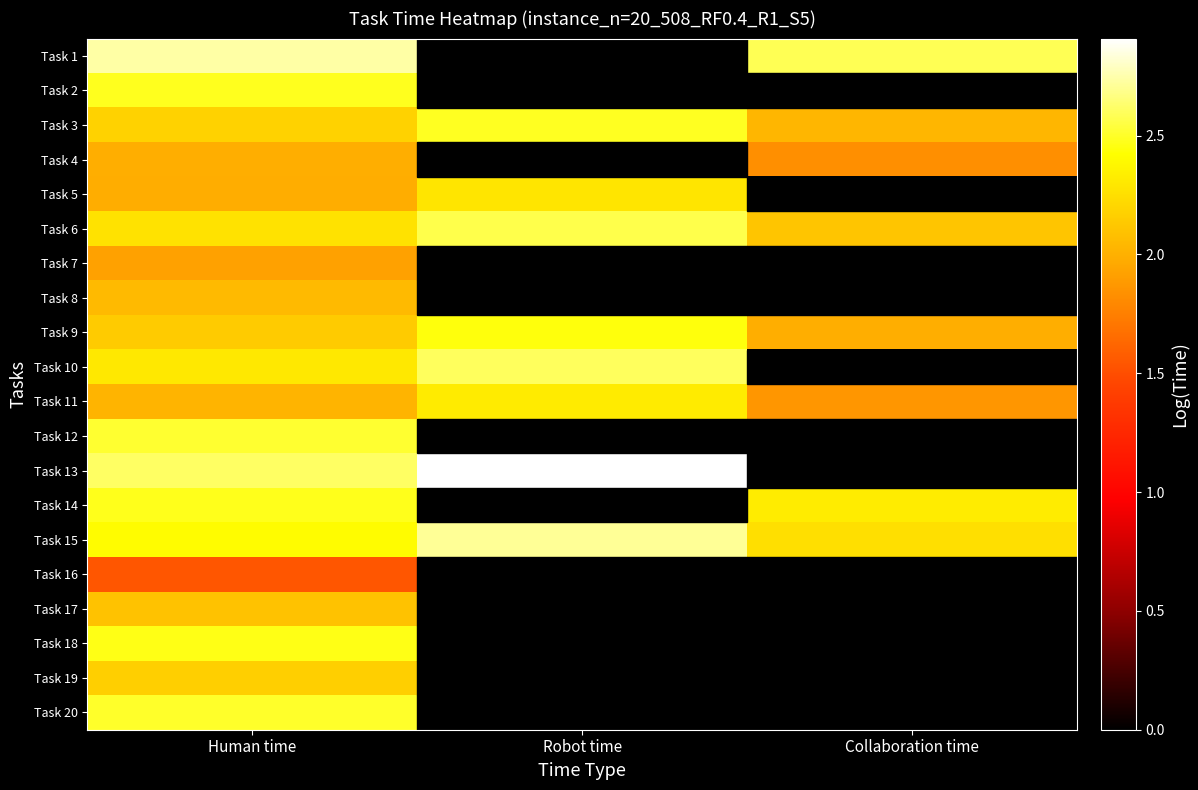

At Robot time, list the series in order from largest to smallest.

Task 13, Task 15, Task 10, Task 6, Task 3, Task 9, Task 11, Task 5, Task 1, Task 2, Task 4, Task 7, Task 8, Task 12, Task 14, Task 16, Task 17, Task 18, Task 19, Task 20